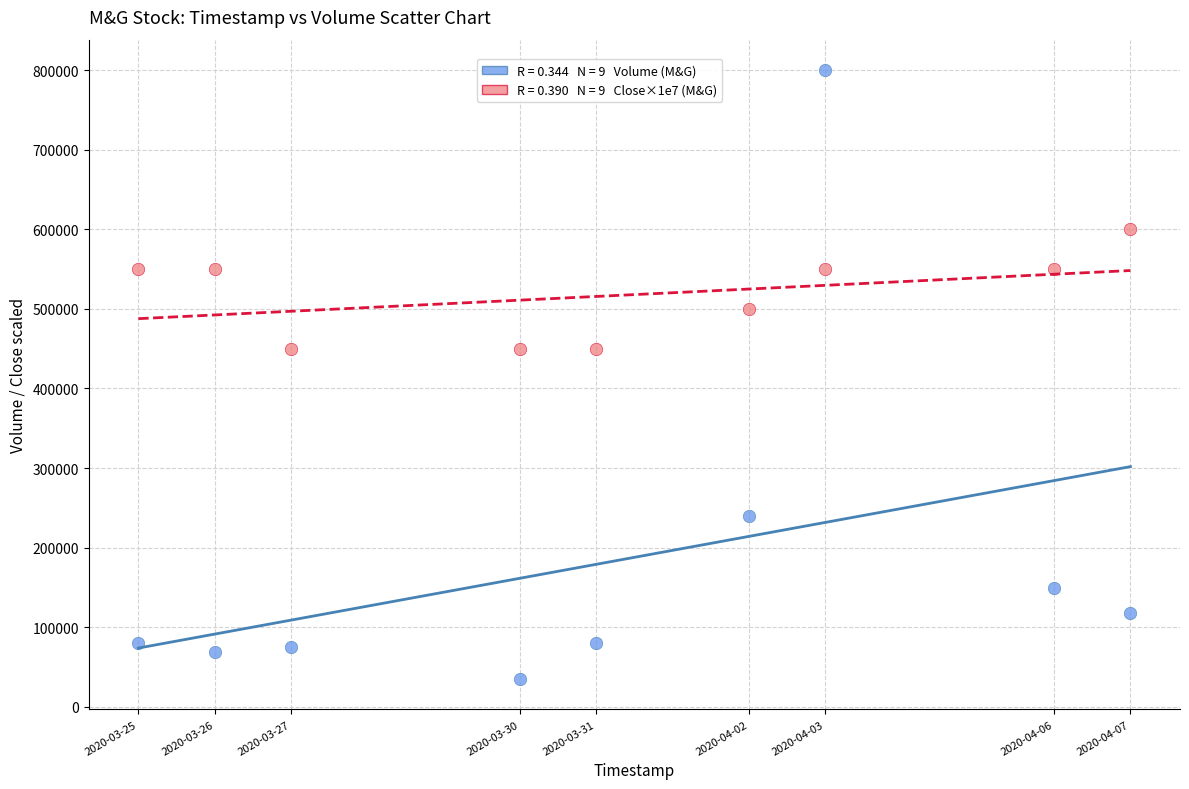

Across all data points, what is the range of Y values (max minus min)?

765000